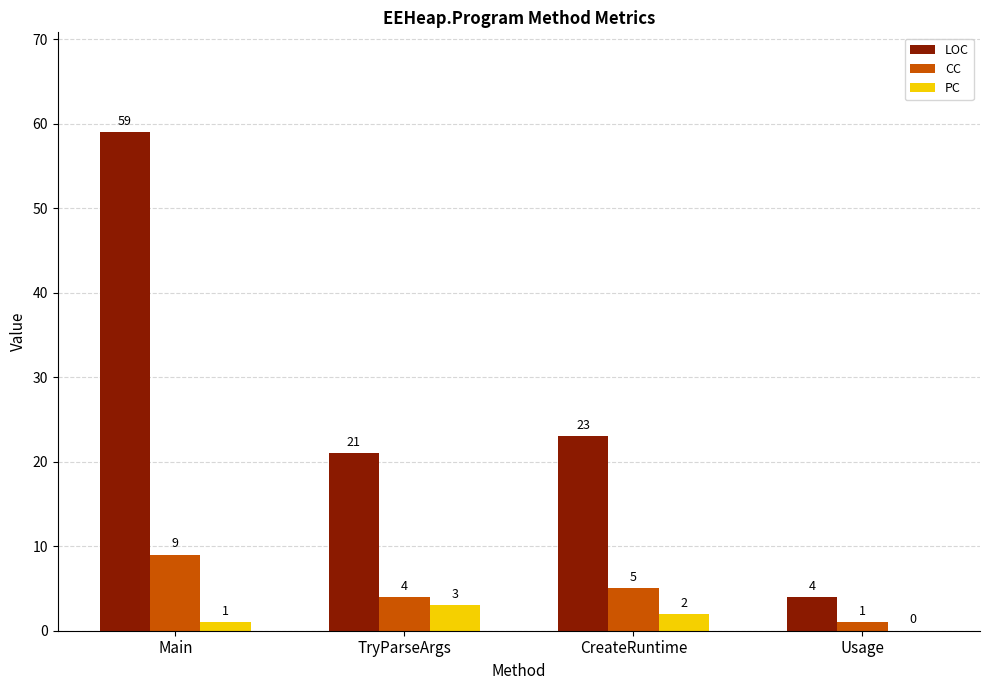

Reading left to right, what are all the values shown in this chart?

LOC: Main=59	TryParseArgs=21	CreateRuntime=23	Usage=4
CC: Main=9	TryParseArgs=4	CreateRuntime=5	Usage=1
PC: Main=1	TryParseArgs=3	CreateRuntime=2	Usage=0